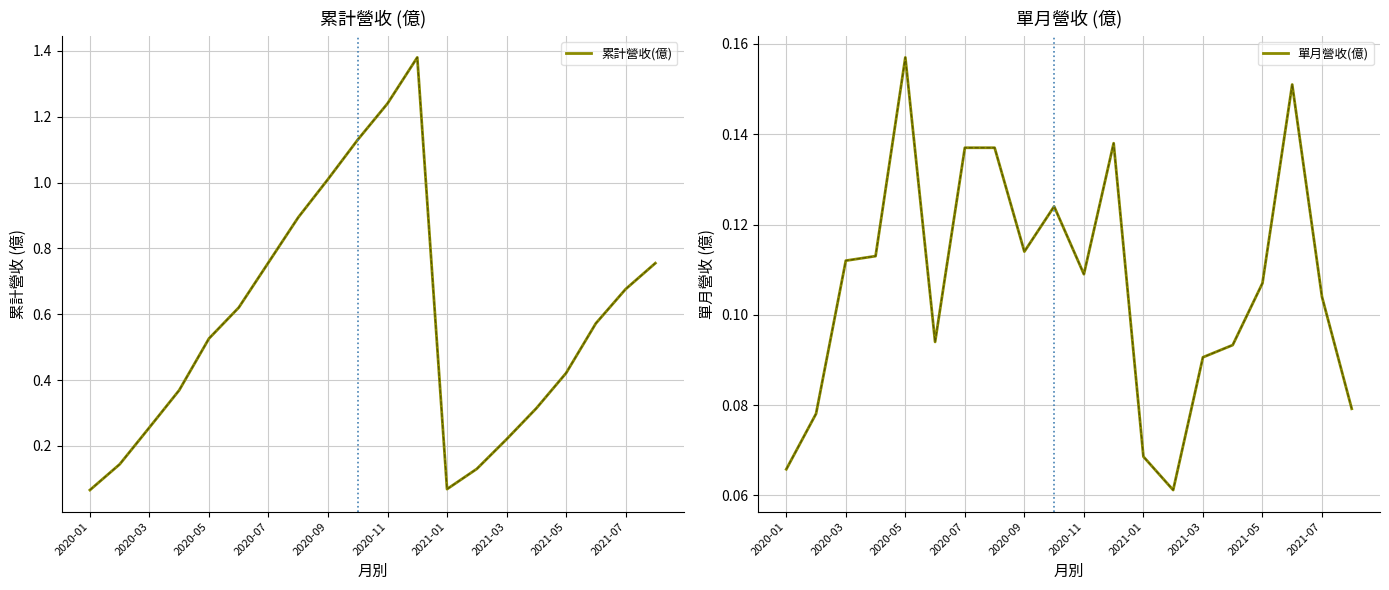

Which series has the largest total across all categories?

累計營收(億)